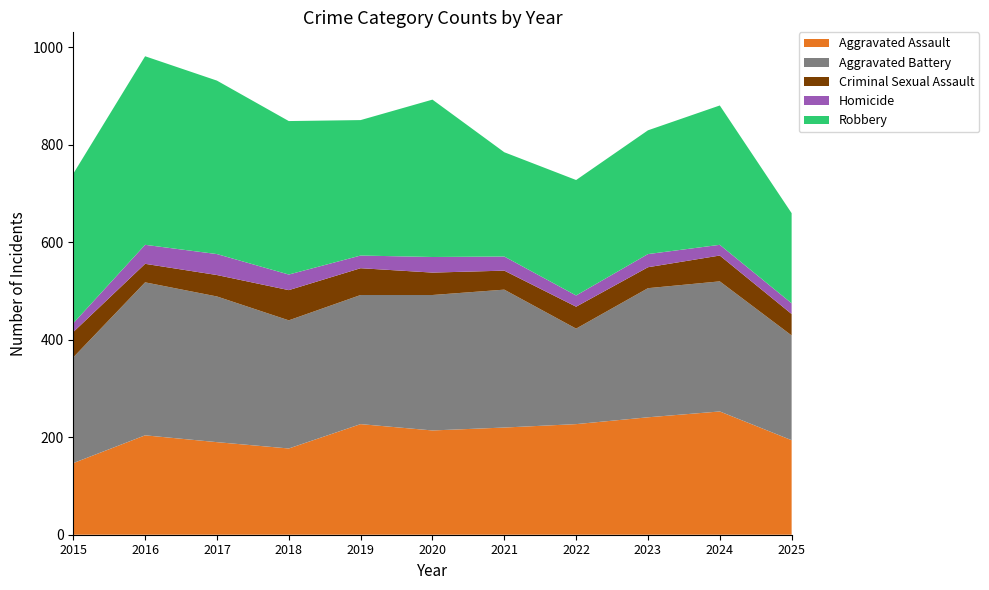

Reading left to right, extract all data points from this chart.

Aggravated Assault: 147	204	190	177	227	214	220	227	241	253	194
Aggravated Battery: 217	314	299	263	265	278	283	196	265	267	215
Criminal Sexual Assault: 52	38	44	62	55	46	39	45	43	53	44
Homicide: 18	39	43	32	26	32	29	23	27	22	22
Robbery: 307	387	356	315	278	323	214	237	254	286	185